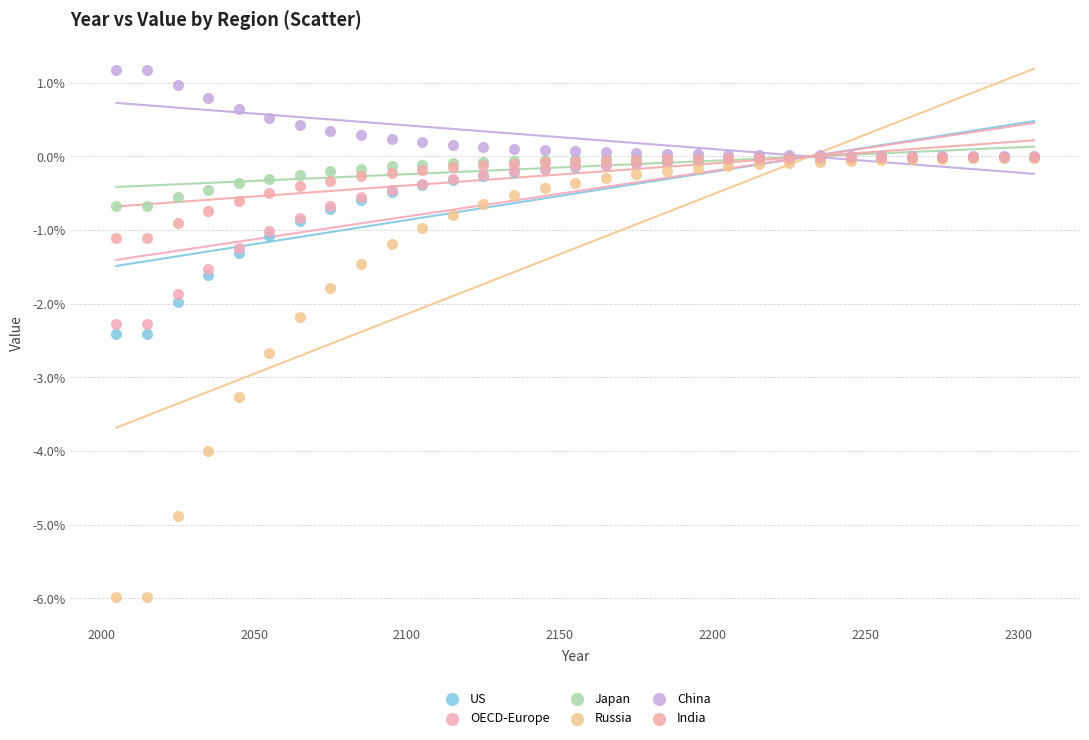

Which series reaches the maximum Y coordinate?

China